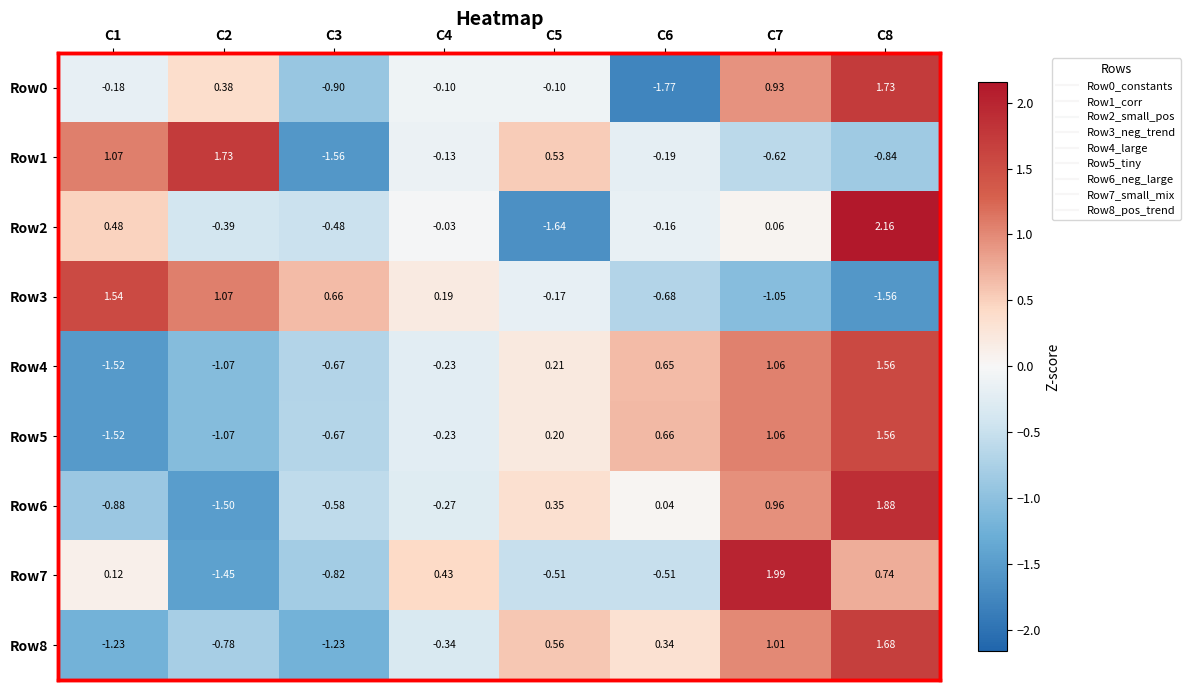

What is the difference between the highest and lowest values at C8?

3.7